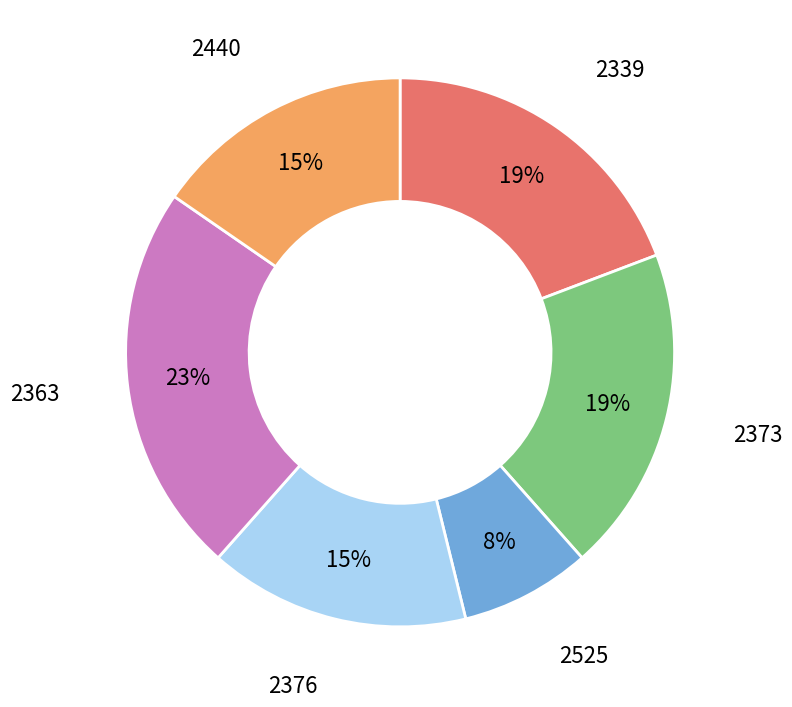

To the nearest percent, what portion does 2525 represent?

8%